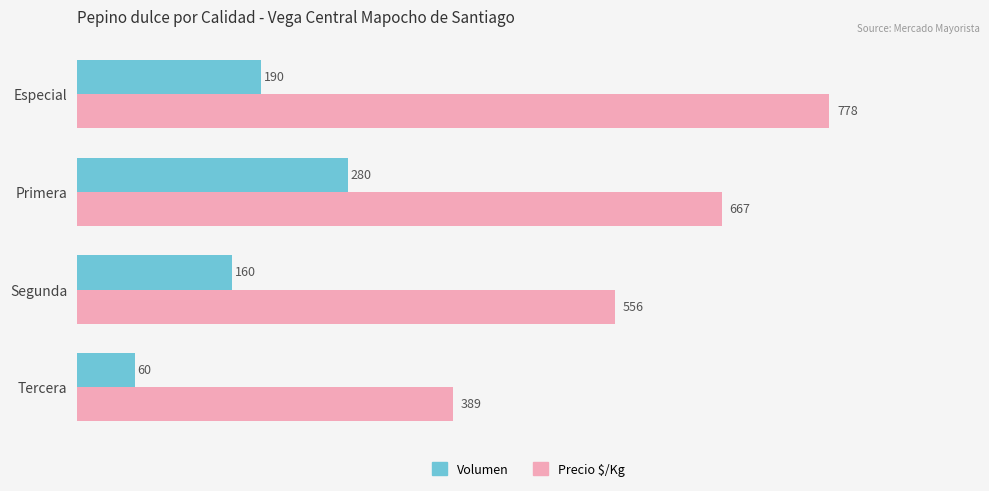

Rank the categories by Precio $/Kg value from lowest to highest.

Tercera, Segunda, Primera, Especial